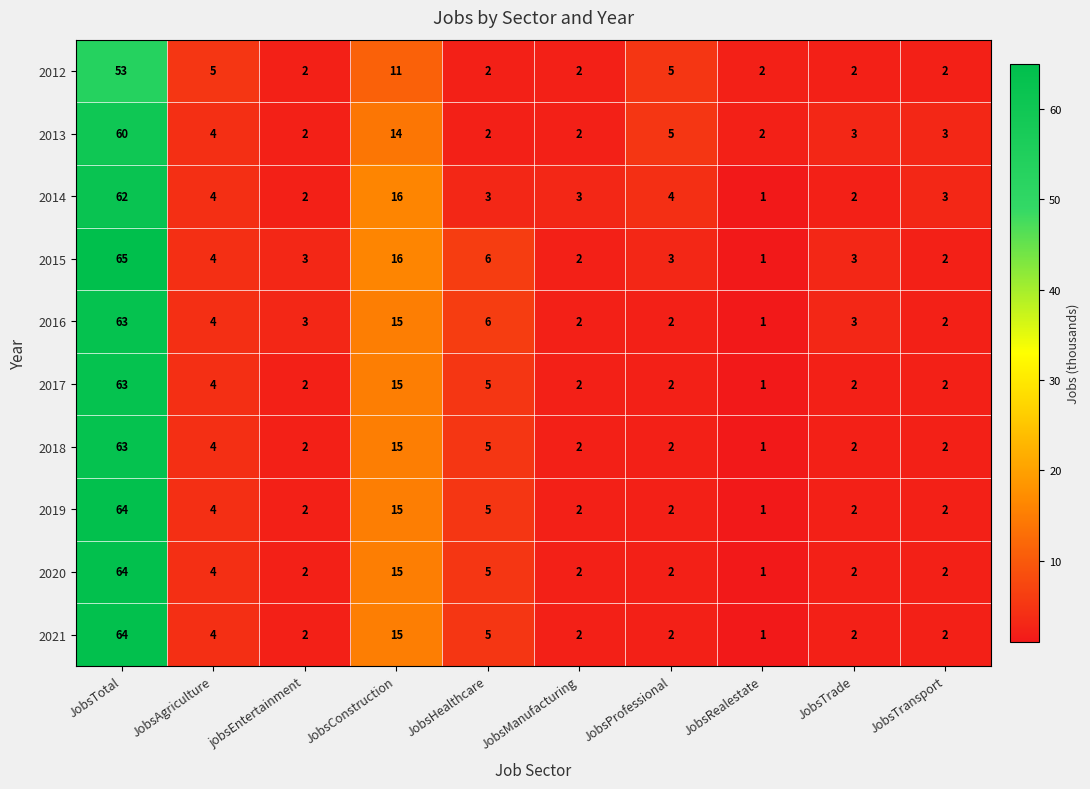

What is the average value of the 2021 series?

10